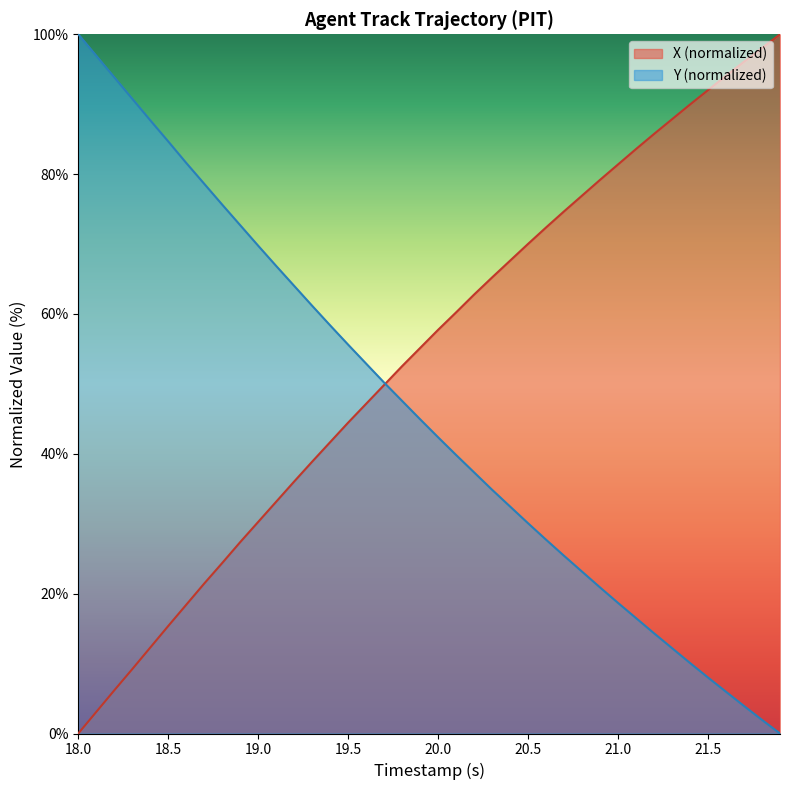

At which label does Y first exceed 44?

18.0